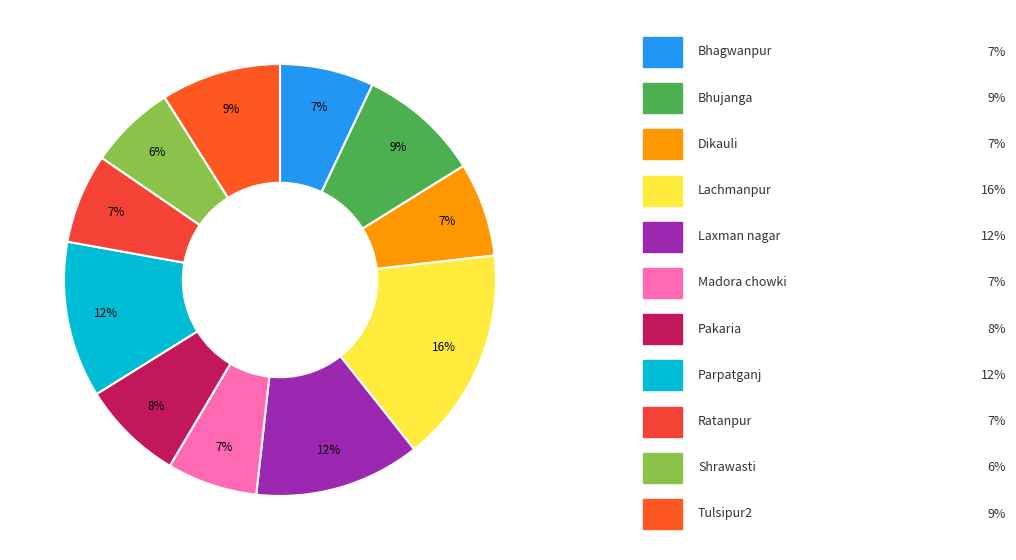

How many segments does this pie chart have?

11